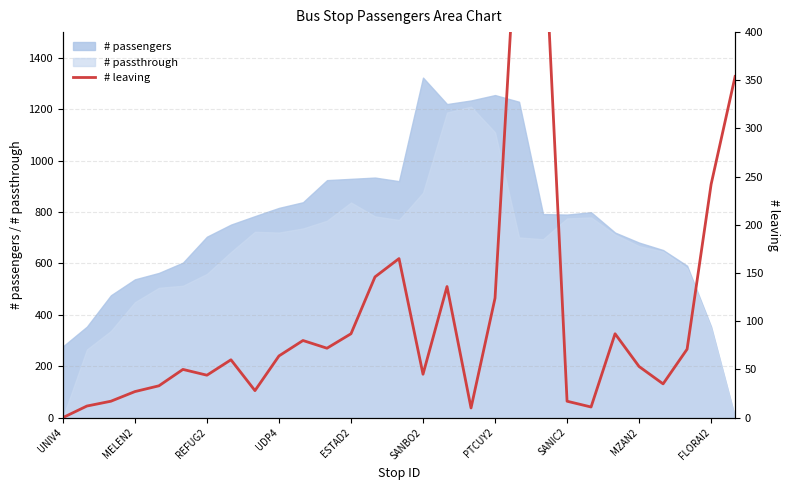

Where is the first local maximum?

SANBO2